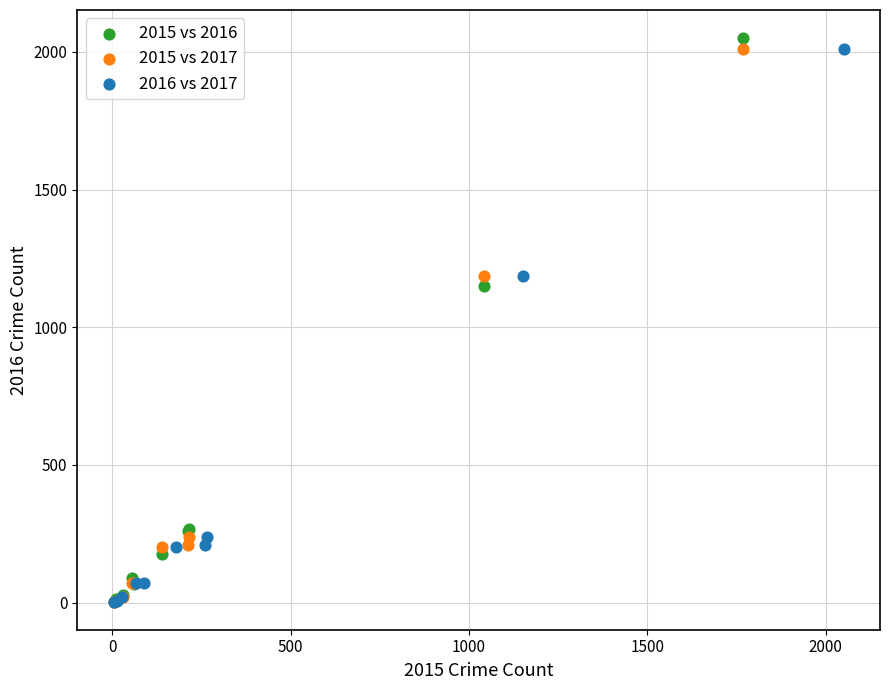

Which series has the widest spread of Y values?

2015 vs 2016